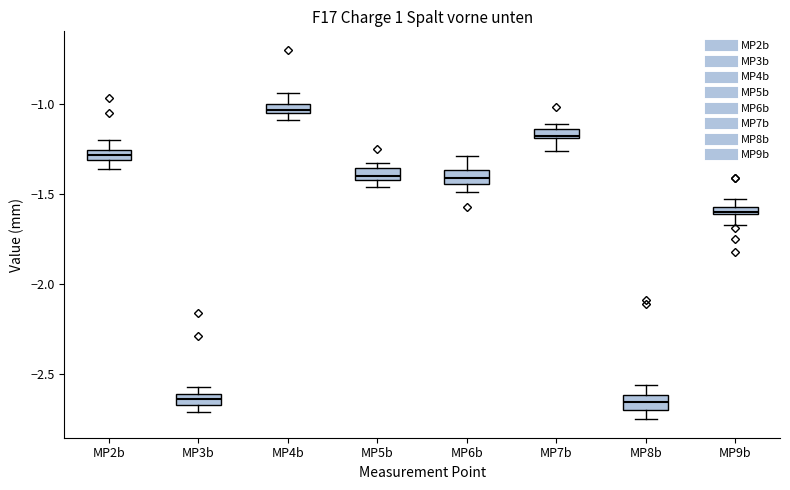

Where is the lower edge of the box for MP6b on the y-axis? The values are not printed on the chart, so give them approximately, as read against the axis.

-1.45